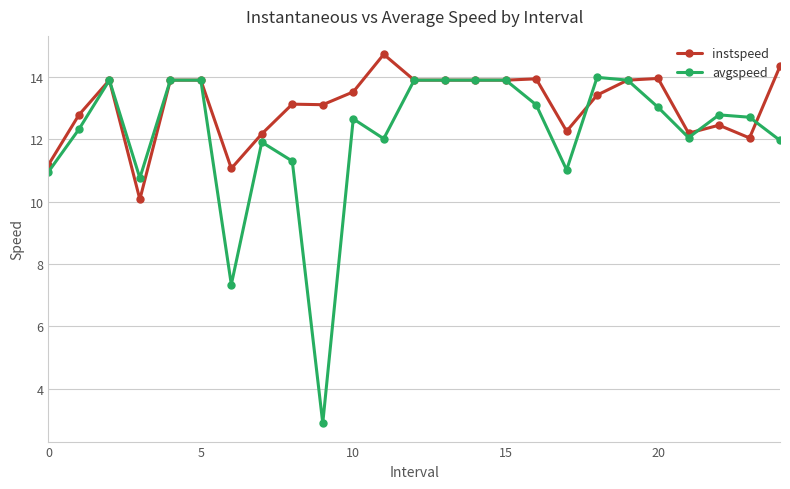

Rank the series by their average value, from highest to lowest.

instspeed, avgspeed